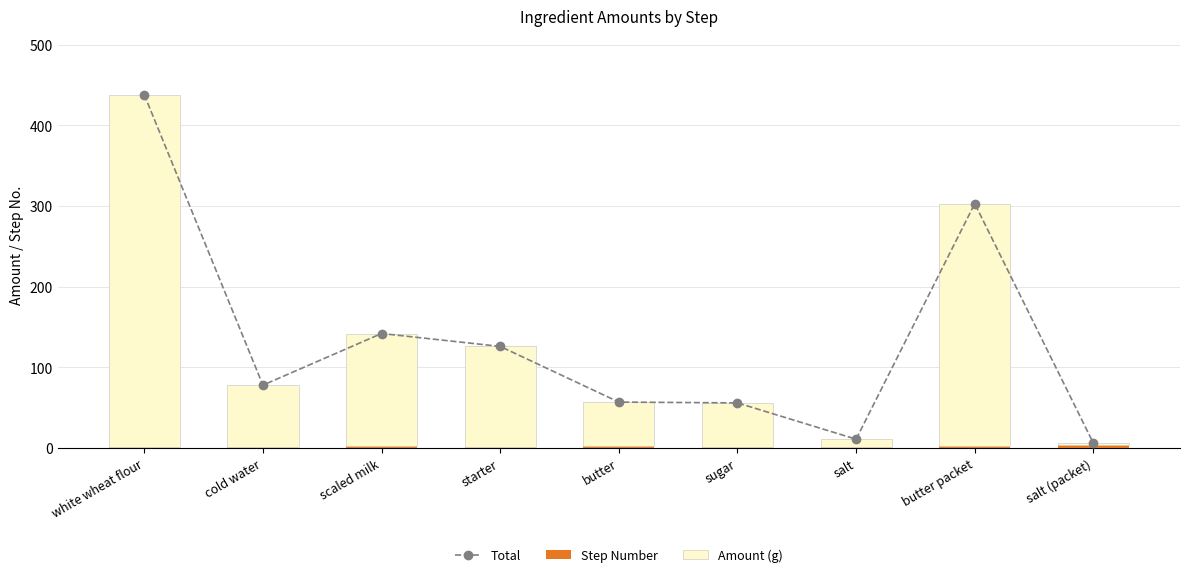

Which category has the highest value across all series?

white wheat flour